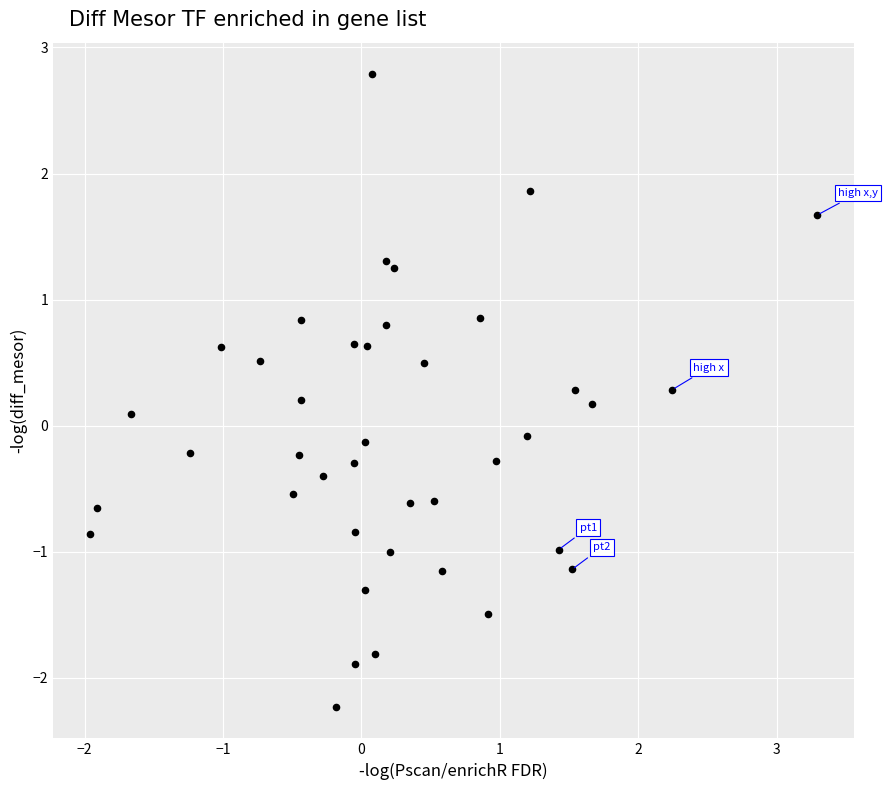

What is the range of Y values (max minus min)?

5.0